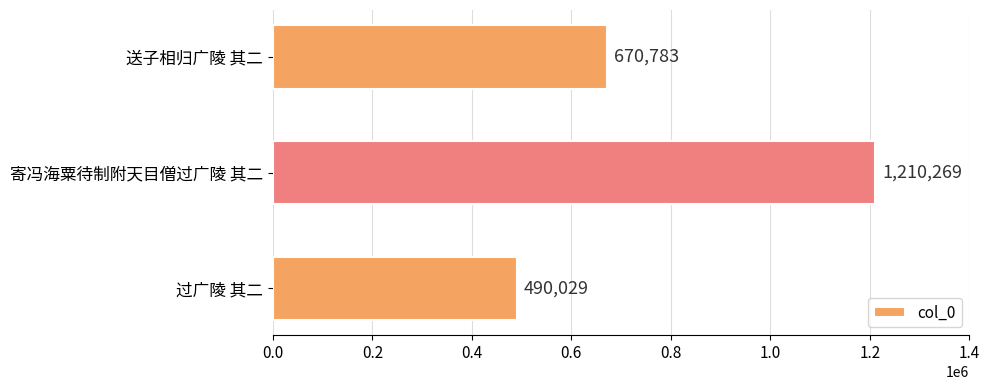

What is the minimum value shown in the chart?

490029